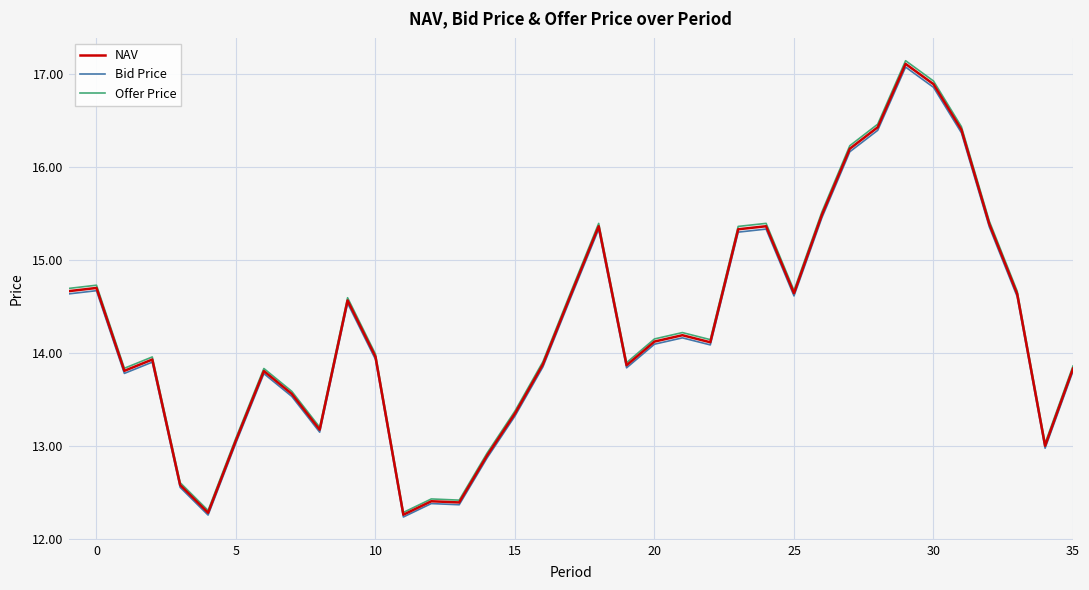

True or false: Bid Price and NAV cross at least once.

False